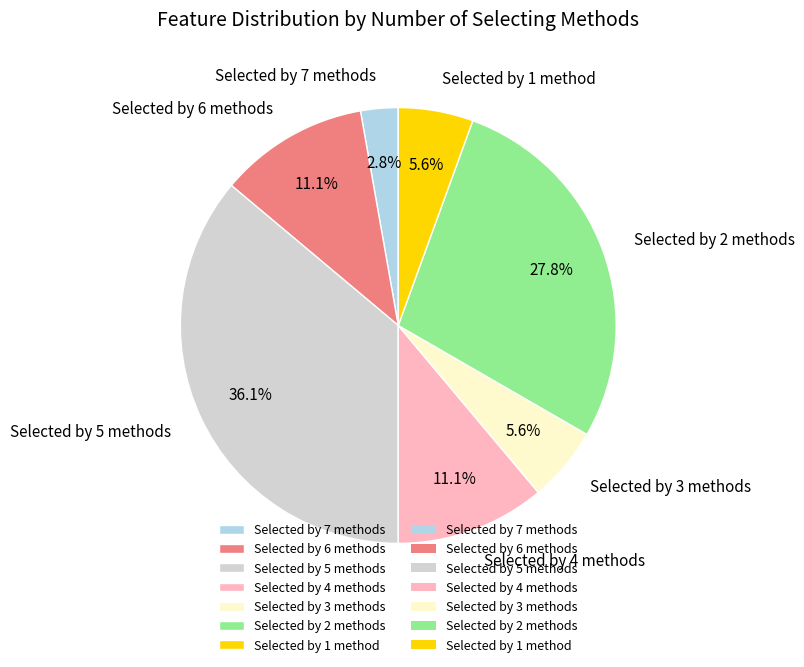

Between Selected by 1 method and Selected by 5 methods, which is larger?

Selected by 5 methods